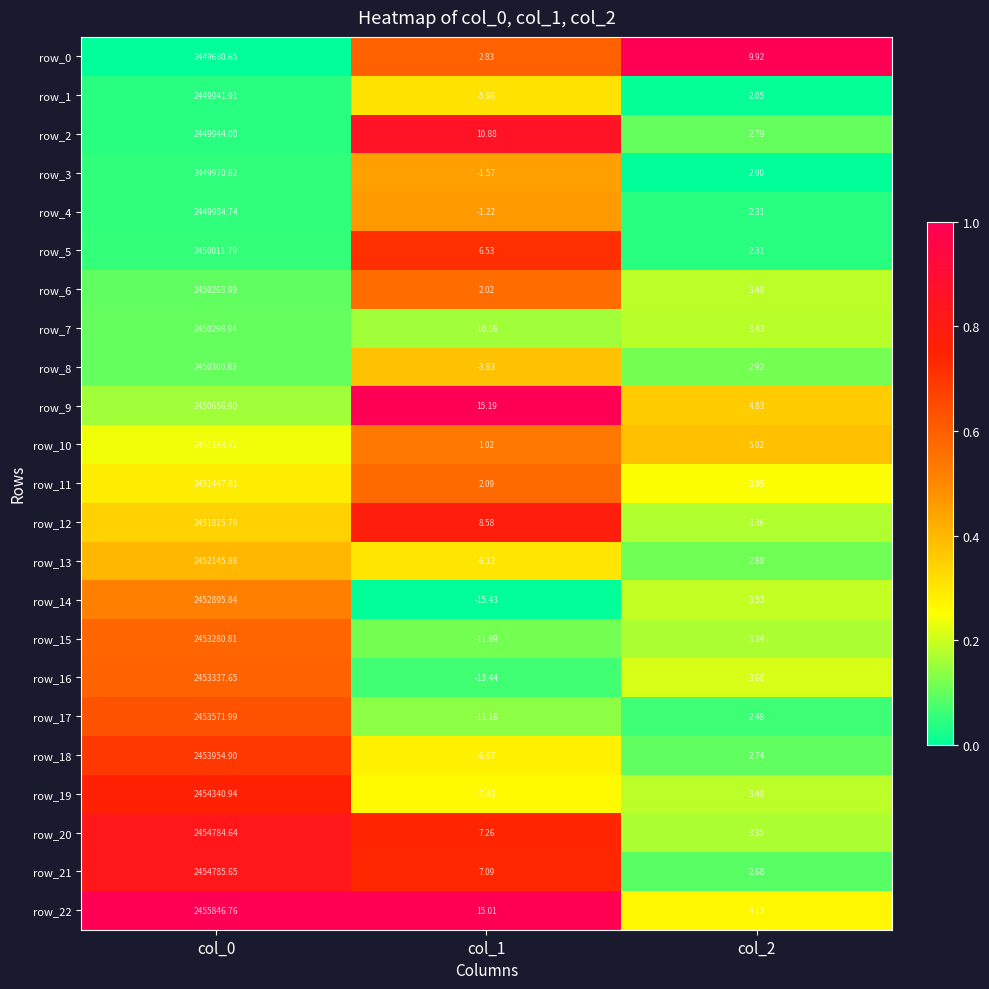

What is the difference between the row_12 values at col_1 and col_2?

5.2